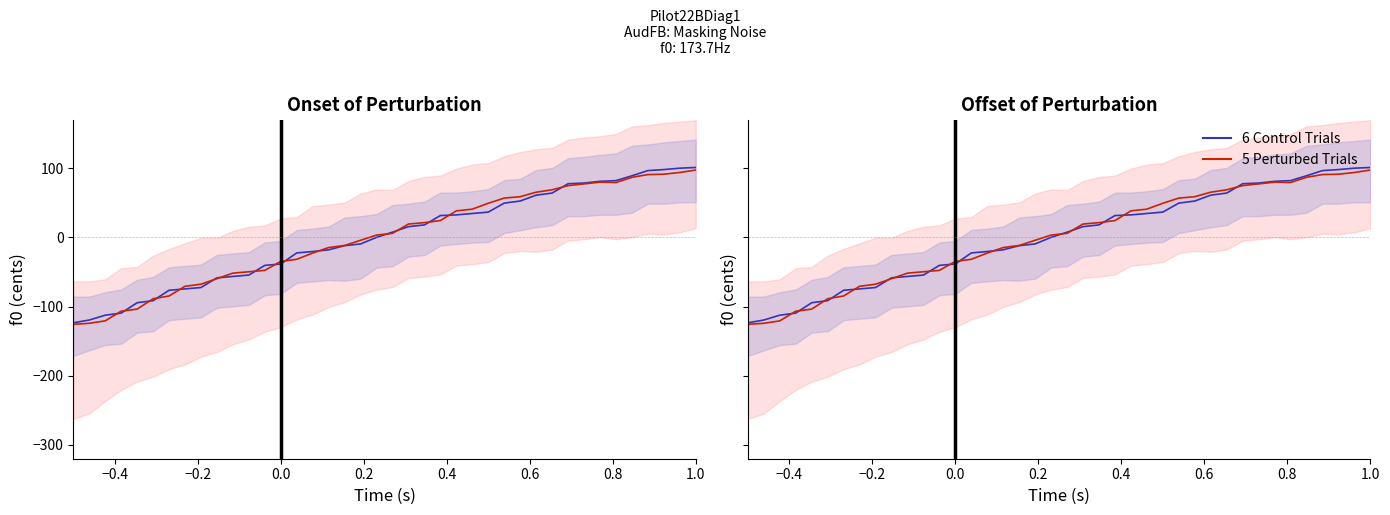

What is the minimum value for 6 Control Trials?

-123.5